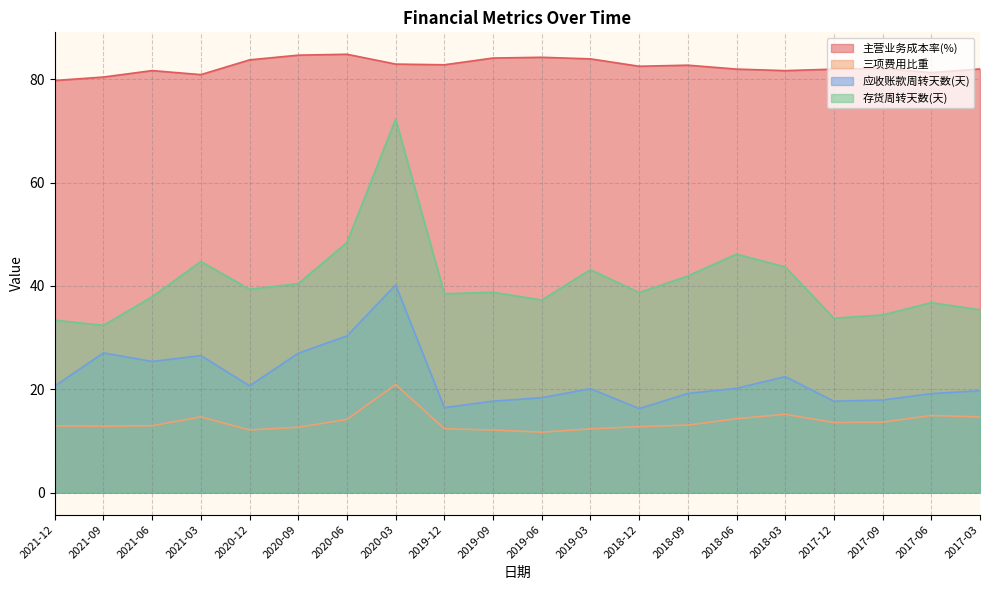

True or false: 主营业务成本率(%) has a value of 28.6 at 2020-12.

False